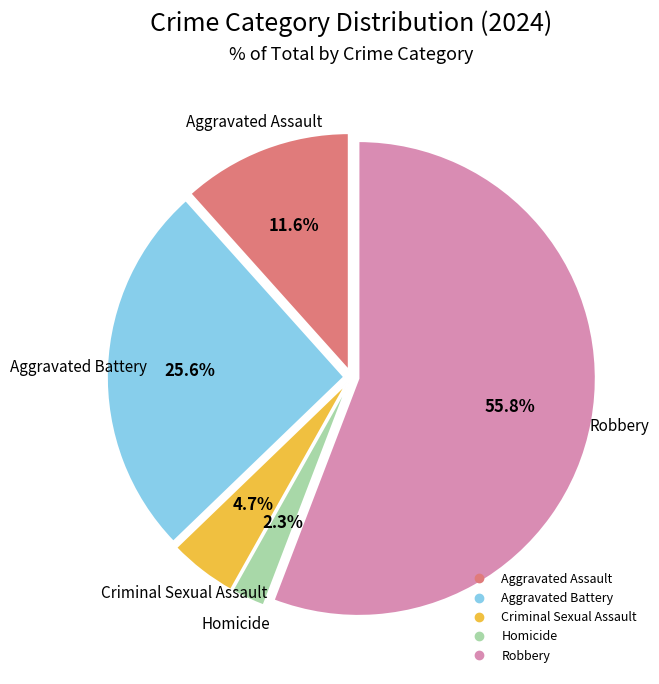

What percentage is the Aggravated Battery slice, to the nearest percent?

26%